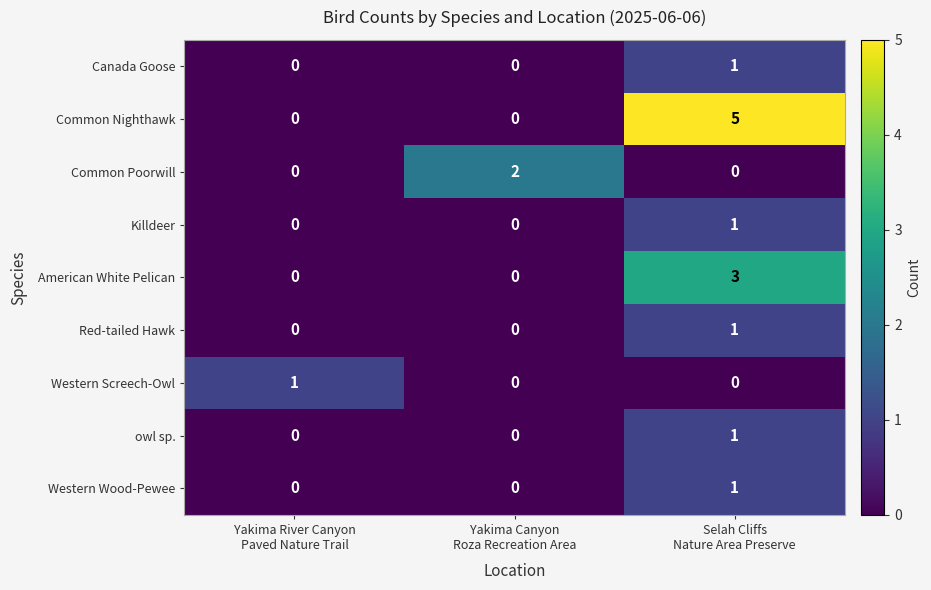

At which category is the sum across all series the highest?

Selah Cliffs
Nature Area Preserve